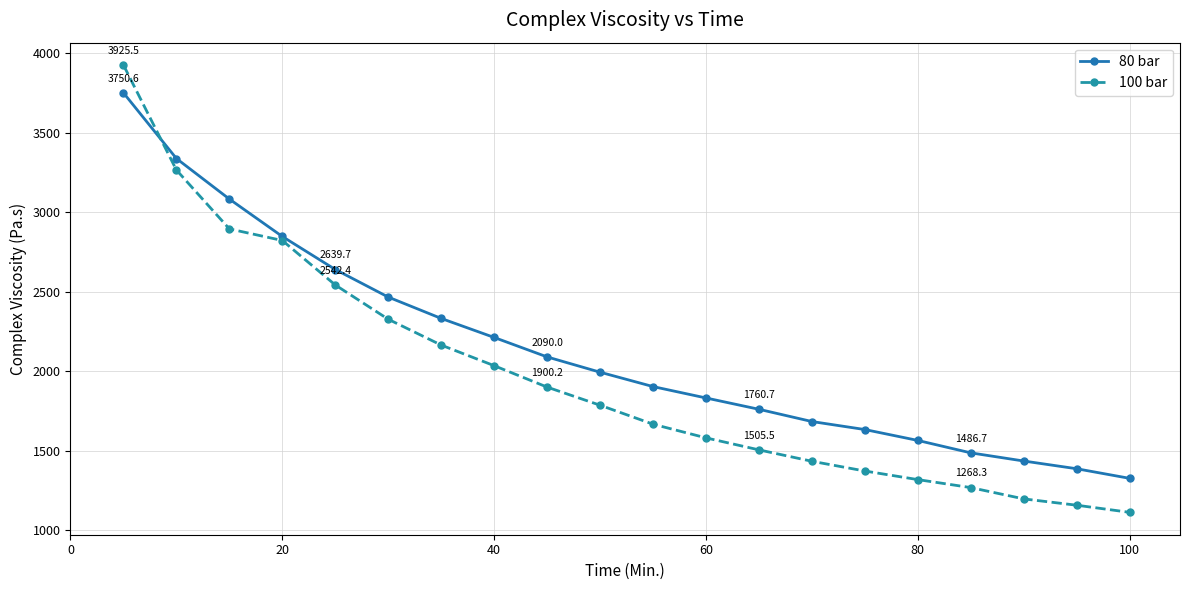

List the series in order of their peak value, highest first.

100 bar, 80 bar